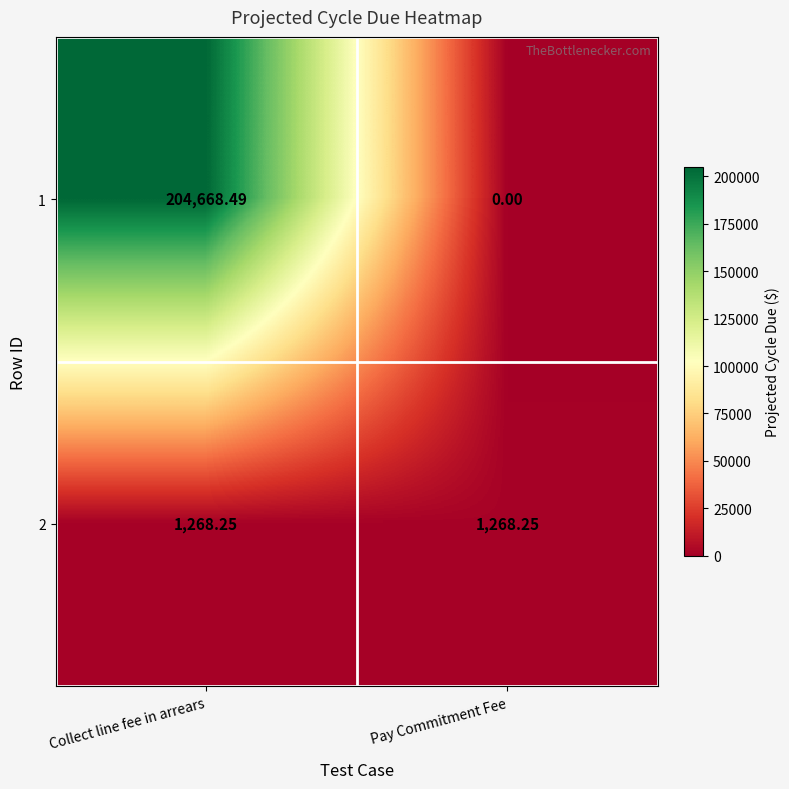

Which label corresponds to the smallest value in the chart?

Pay Commitment Fee